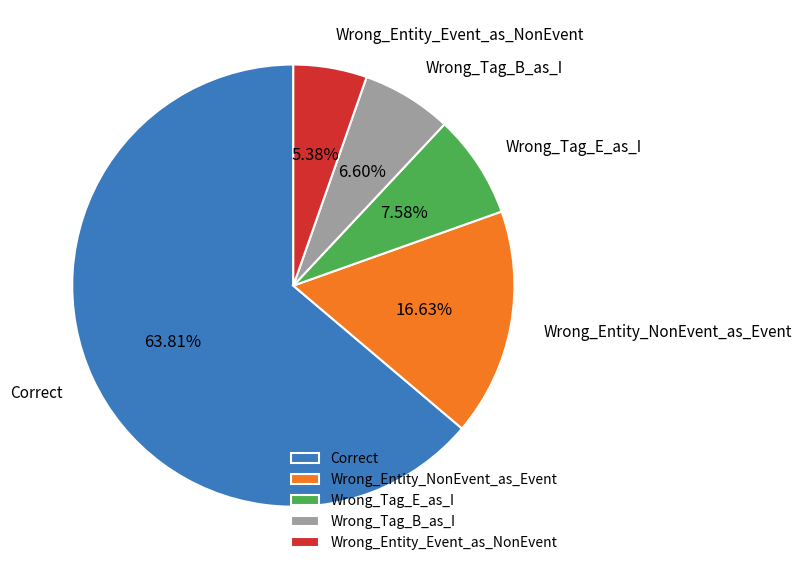

Rank the categories by value from highest to lowest.

Correct, Wrong_Entity_NonEvent_as_Event, Wrong_Tag_E_as_I, Wrong_Tag_B_as_I, Wrong_Entity_Event_as_NonEvent